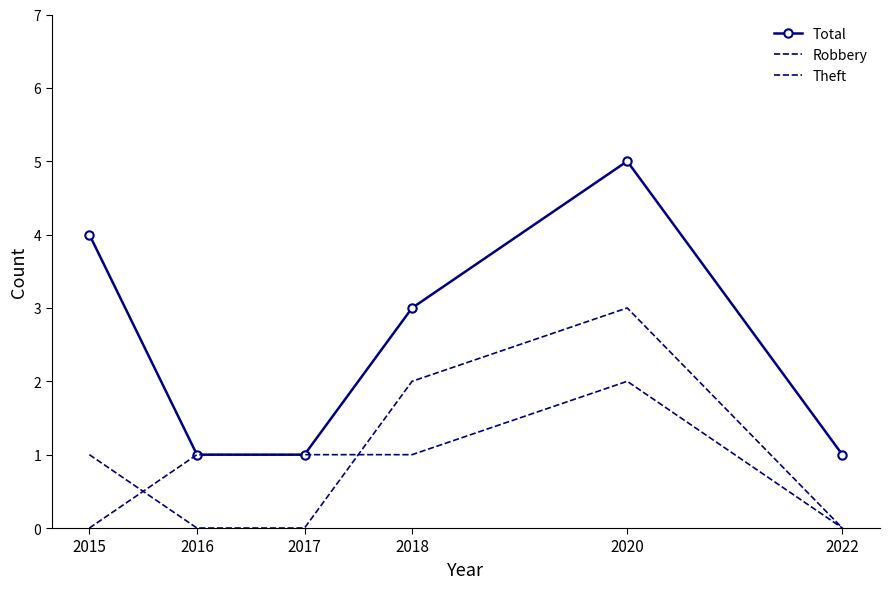

Is the value of Total at 2018 greater than the value of Robbery at 2015?

Yes